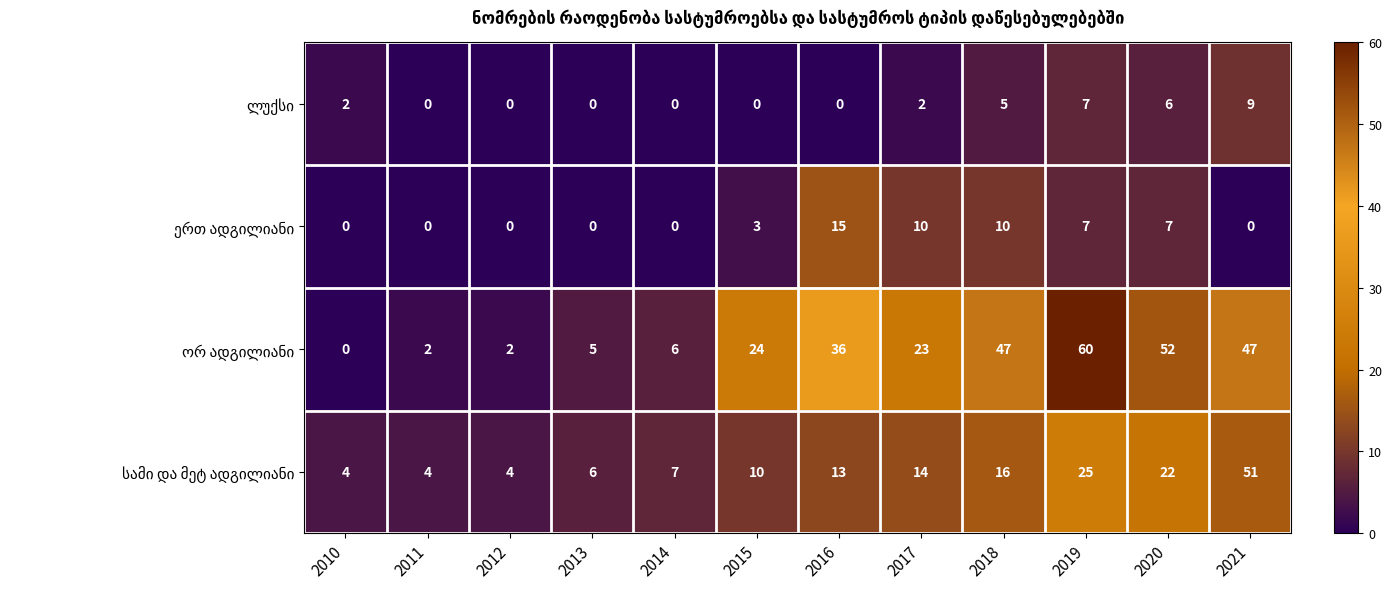

What is the spread (max minus min) of values at 2014?

7